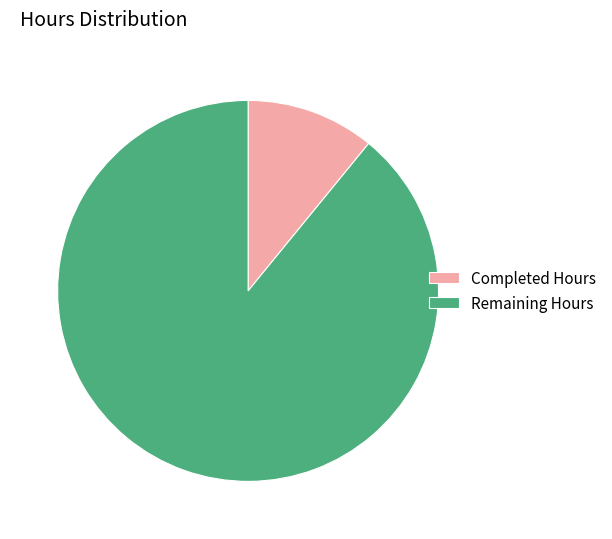

Is the sum of Remaining Hours and Completed Hours greater than half?

Yes